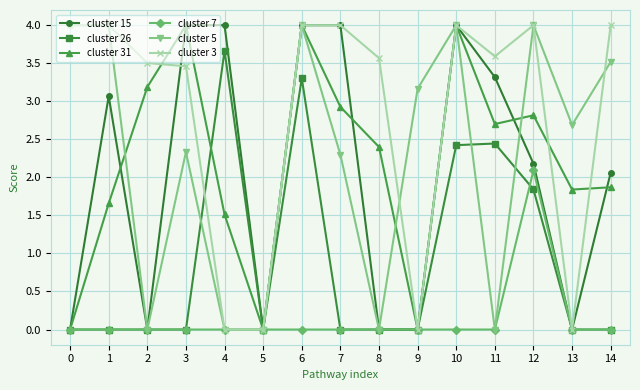

In cluster 31, how many points are higher than both neighbors (excluding endpoints)?

4